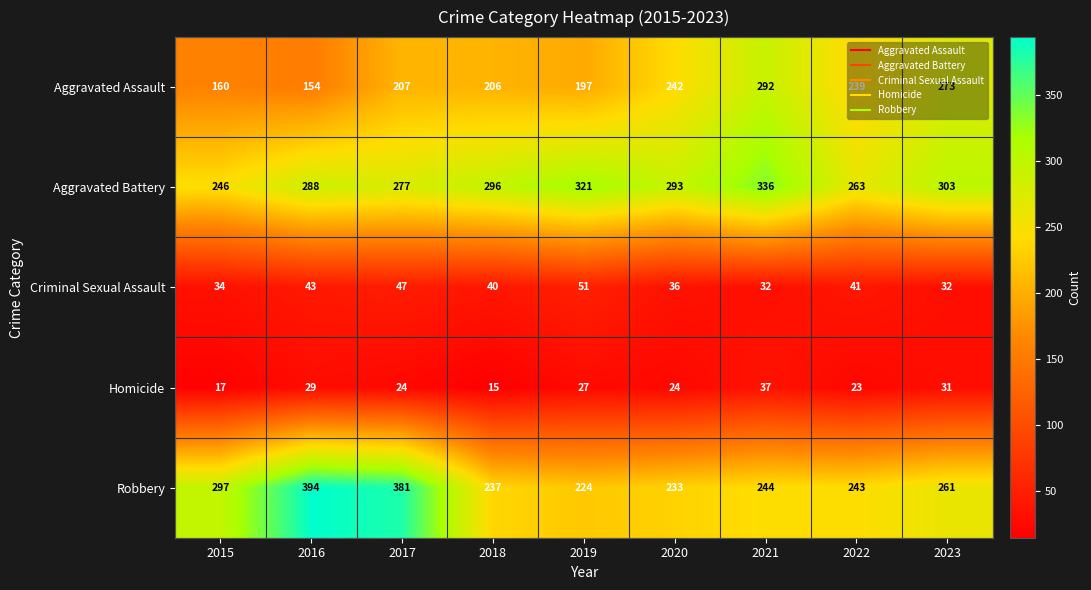

At 2015, list the series in order from largest to smallest.

Robbery, Aggravated Battery, Aggravated Assault, Criminal Sexual Assault, Homicide